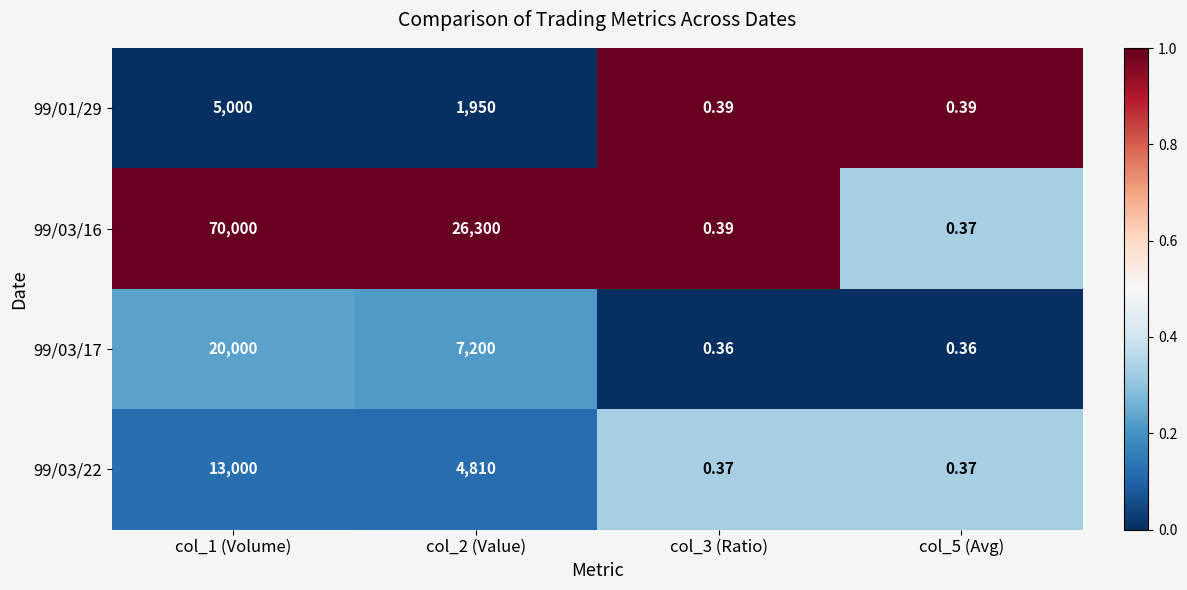

Is the value of 99/01/29 at col_2 (Value) greater than the value of 99/03/17 at col_5 (Avg)?

Yes